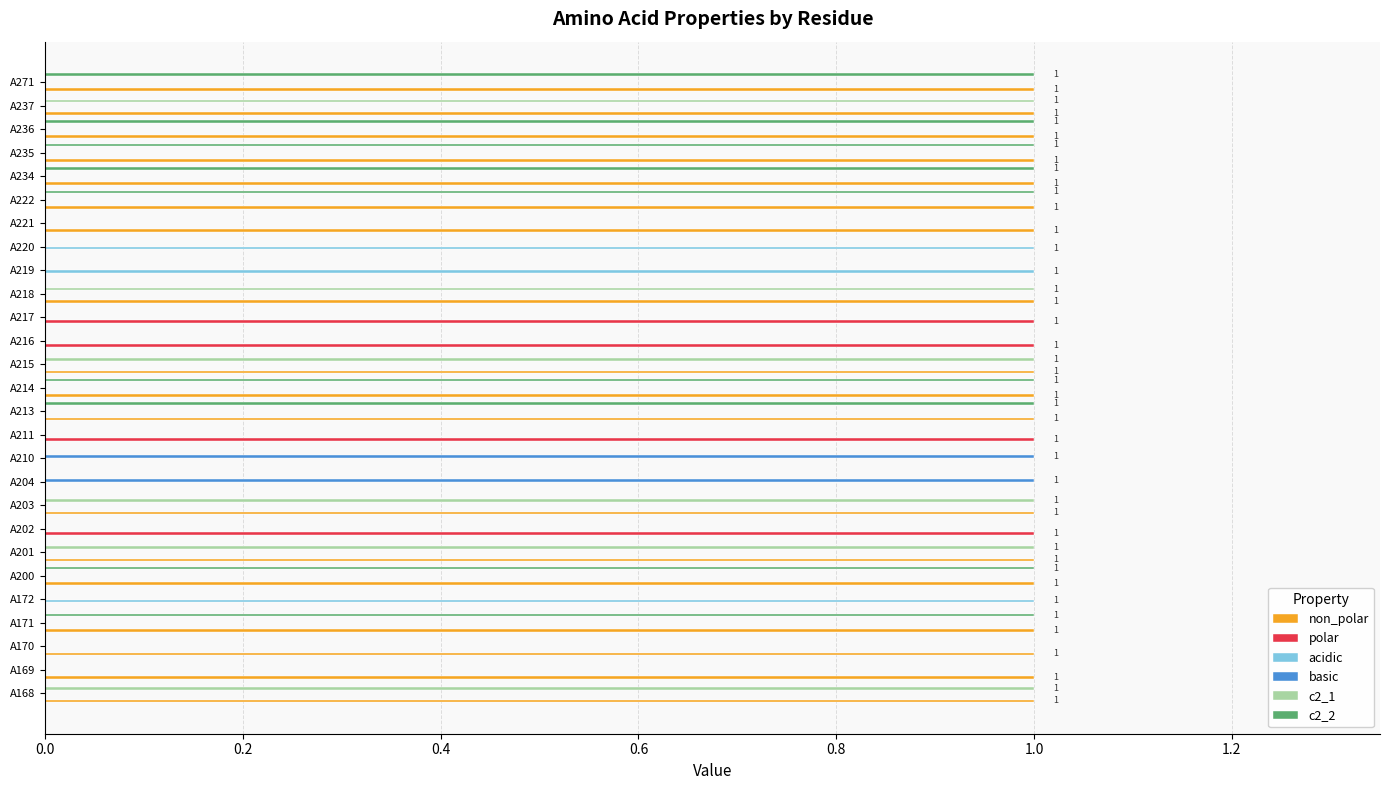

Count the number of categories in the chart.

27